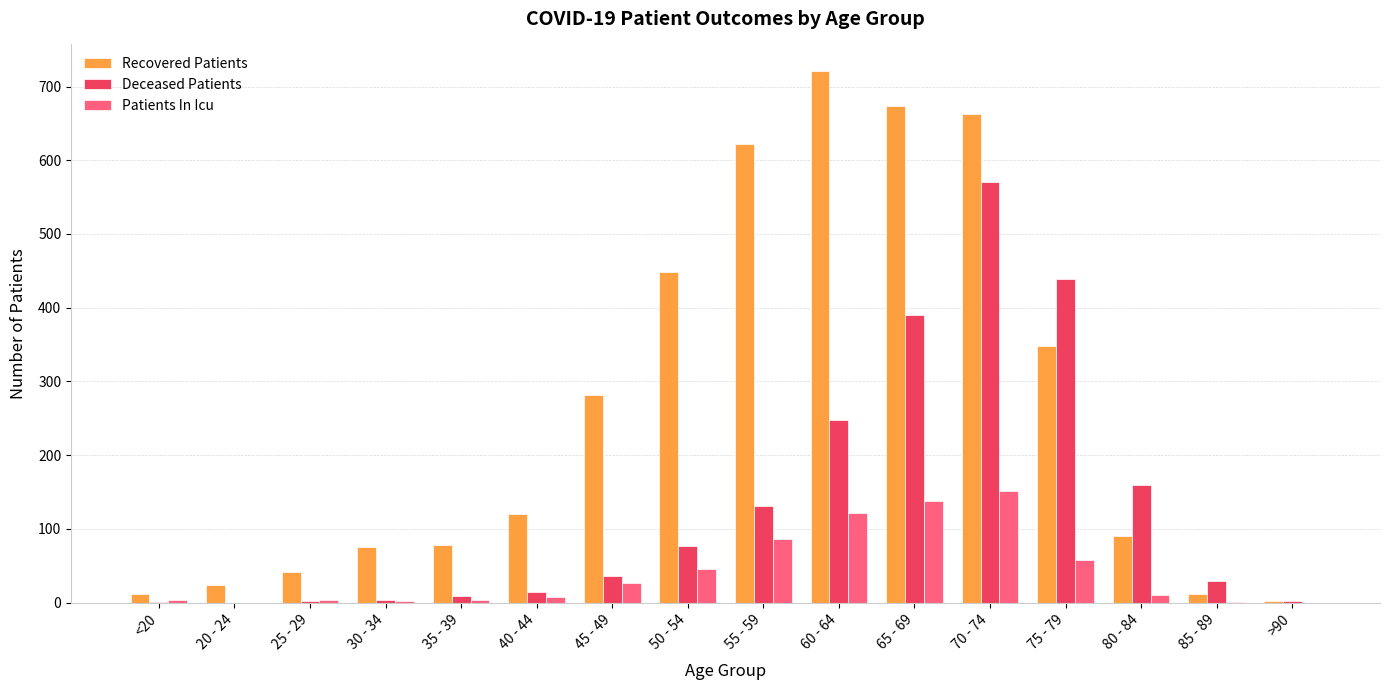

Which category has the highest value across all series?

60 - 64